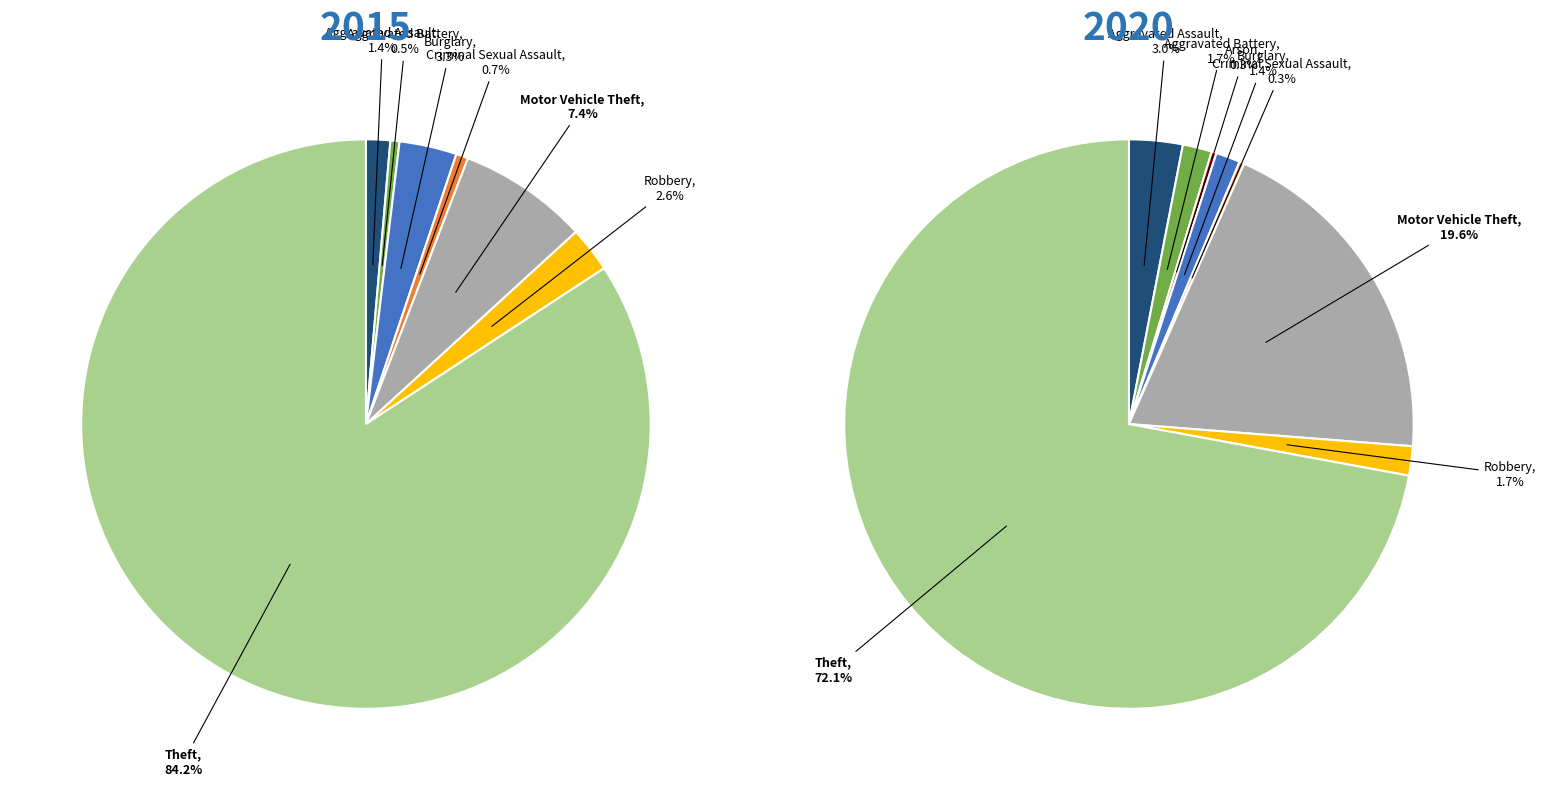

Count the number of slices in the pie.

8